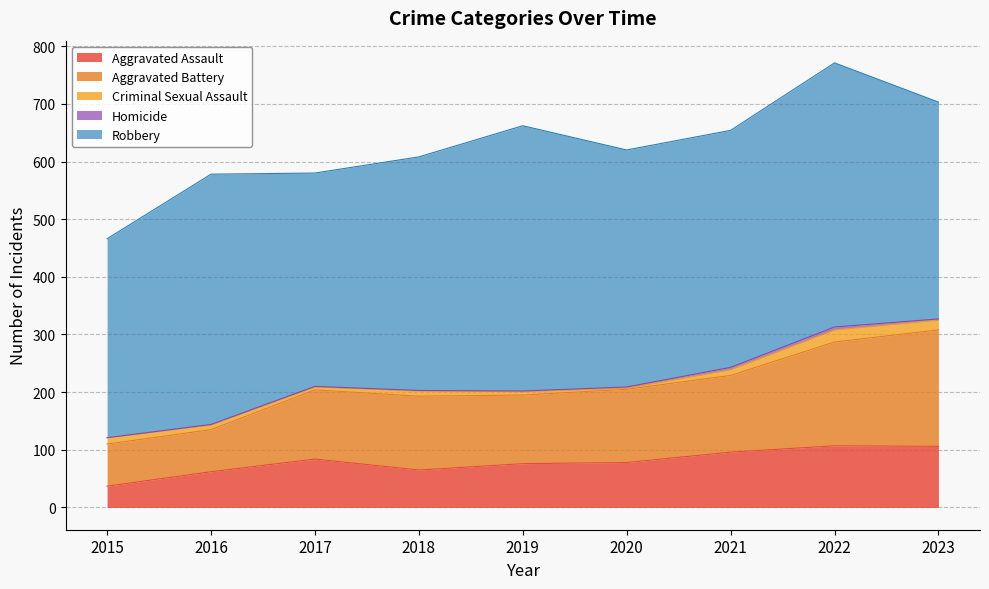

At which category is the sum across all series the highest?

2022